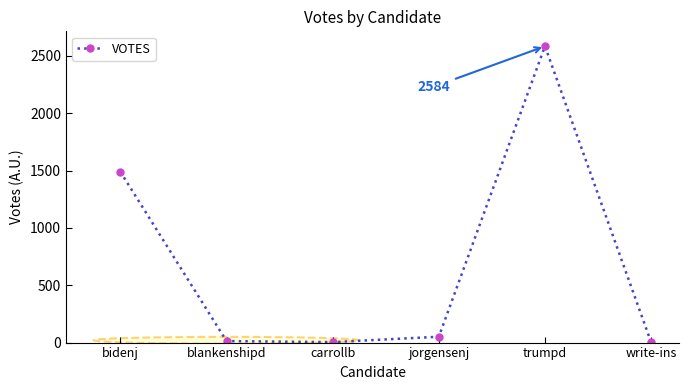

At which category does the chart reach its peak across all series?

trumpd